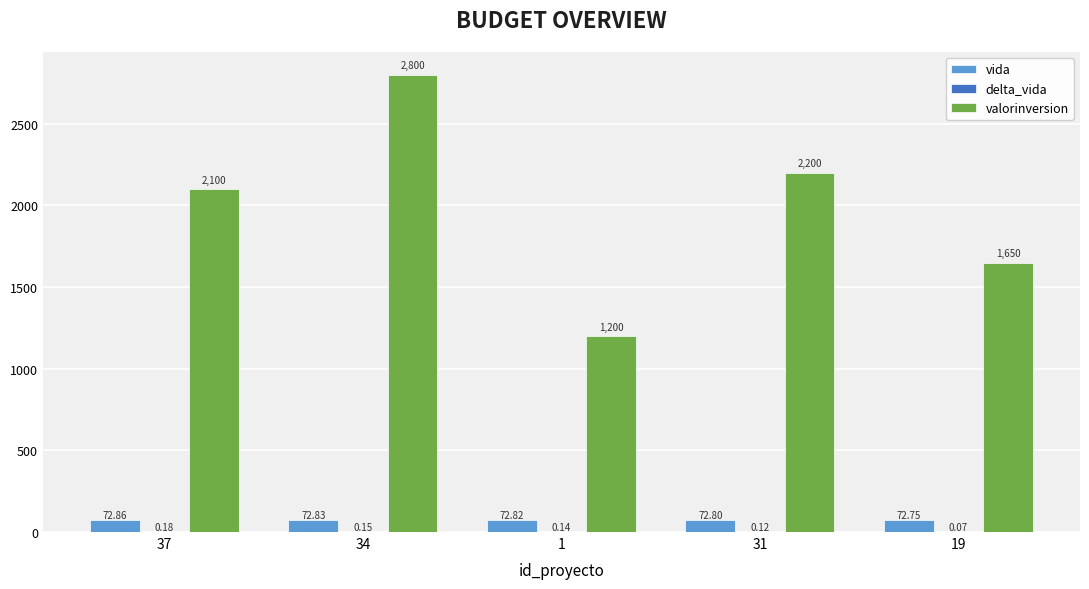

How many data points does each series have?

5